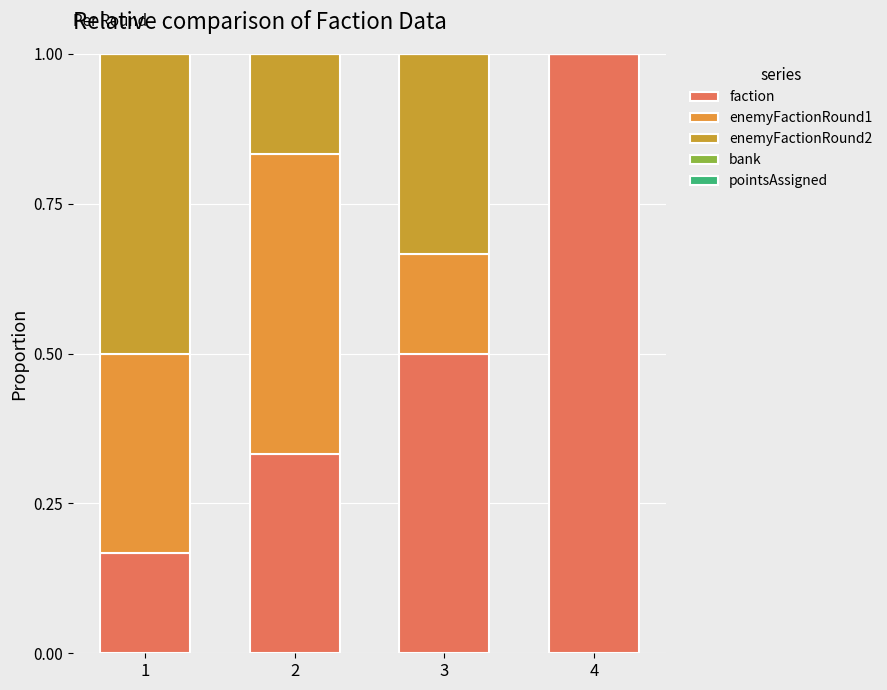

At 1, list the series in order from smallest to largest.

bank, pointsAssigned, faction, enemyFactionRound1, enemyFactionRound2